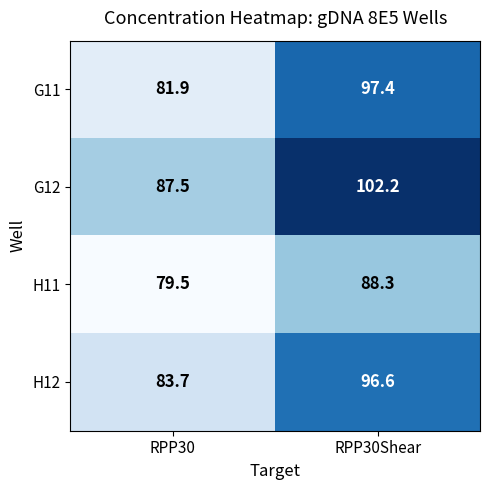

Between RPP30 and RPP30Shear, which series saw the biggest shift?

G11